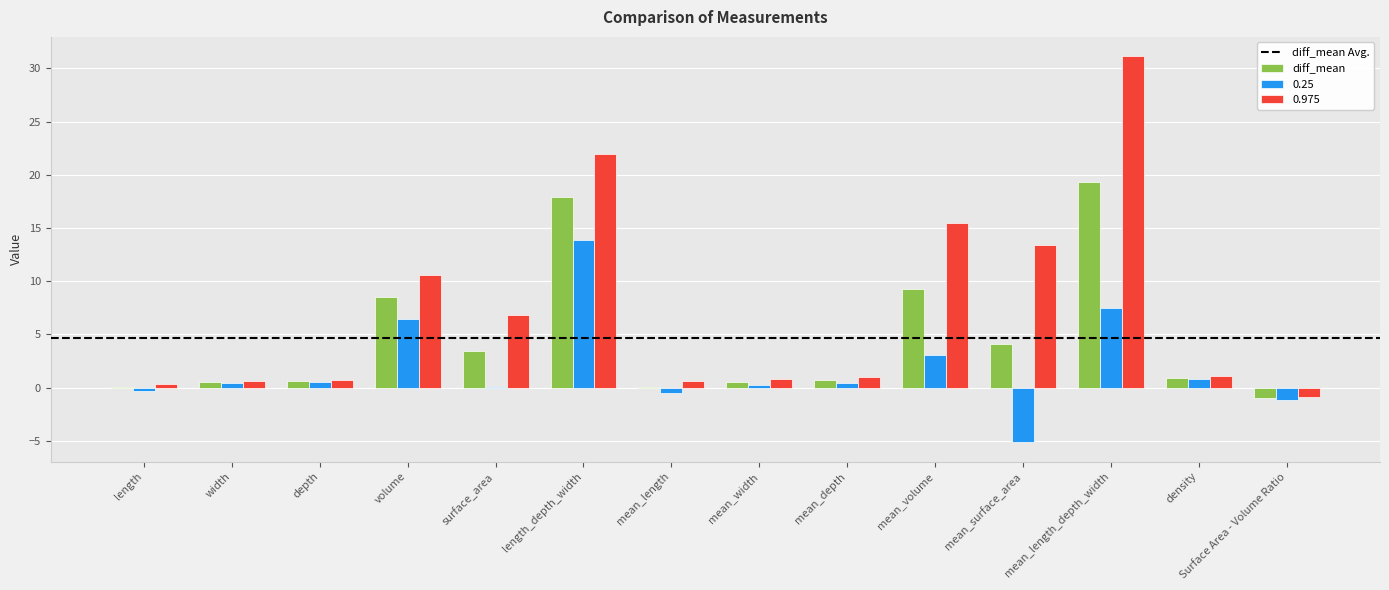

Count the number of data series in this chart.

3